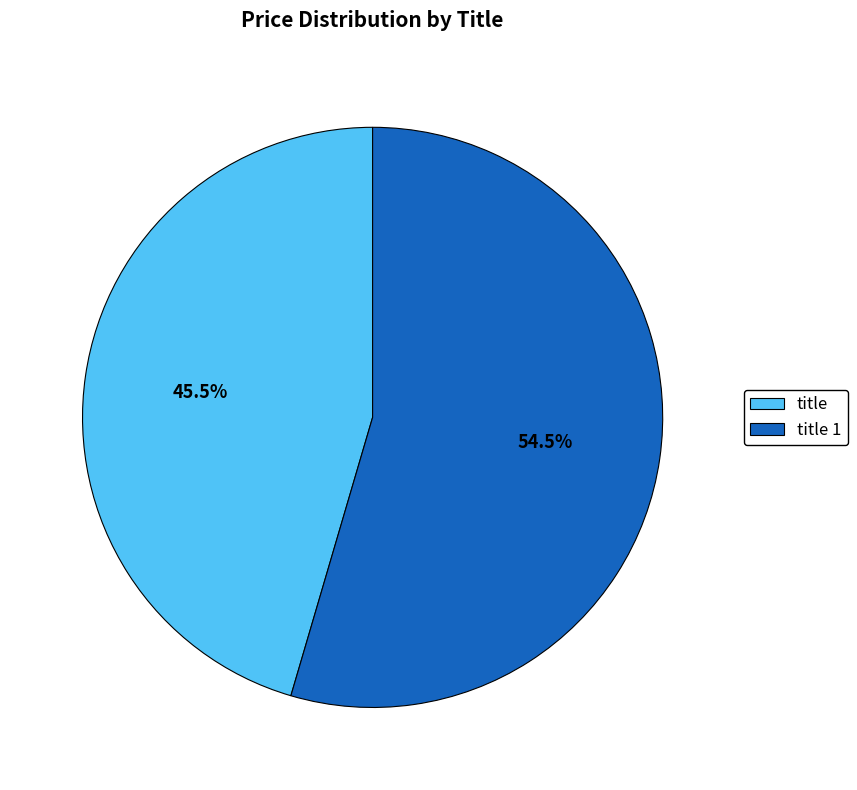

Which slice is the largest?

title 1